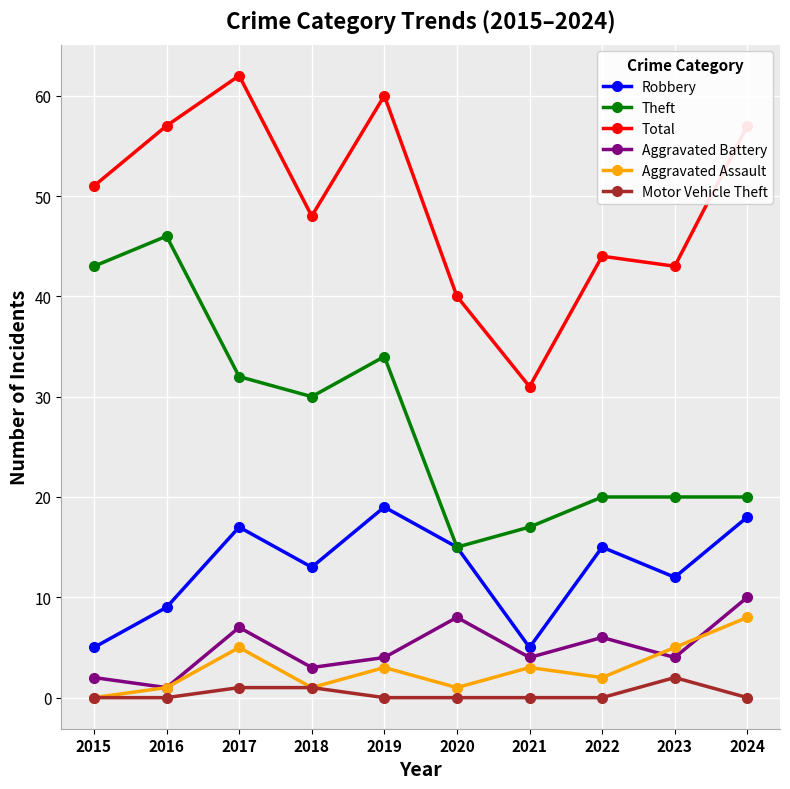

True or false: Aggravated Assault and Total intersect in this chart.

False